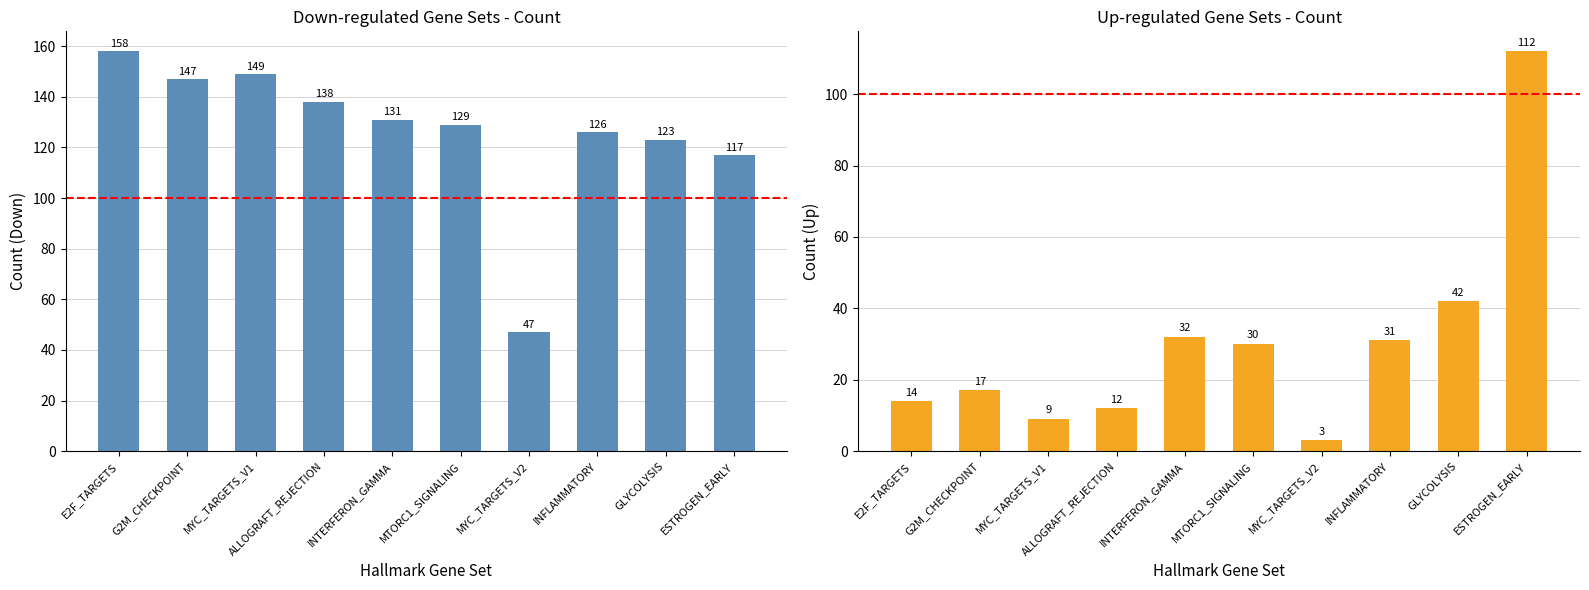

Rank the series at MTORC1_SIGNALING from highest to lowest value.

Down, Up